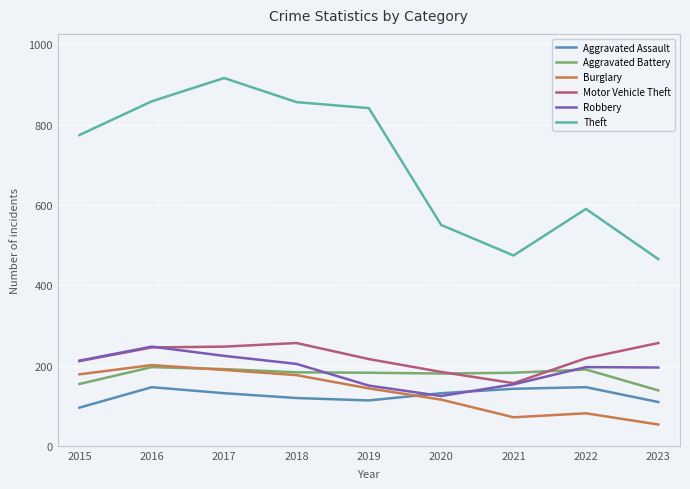

What is the average value of the Robbery series?

189